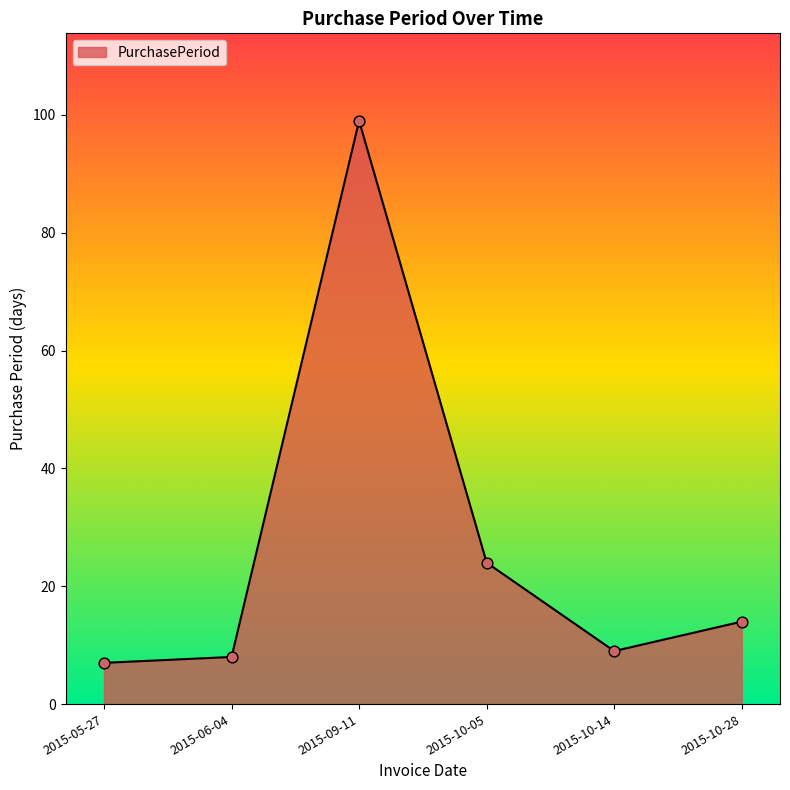

What is the change in value from 2015-06-04 to 2015-10-05?

+16